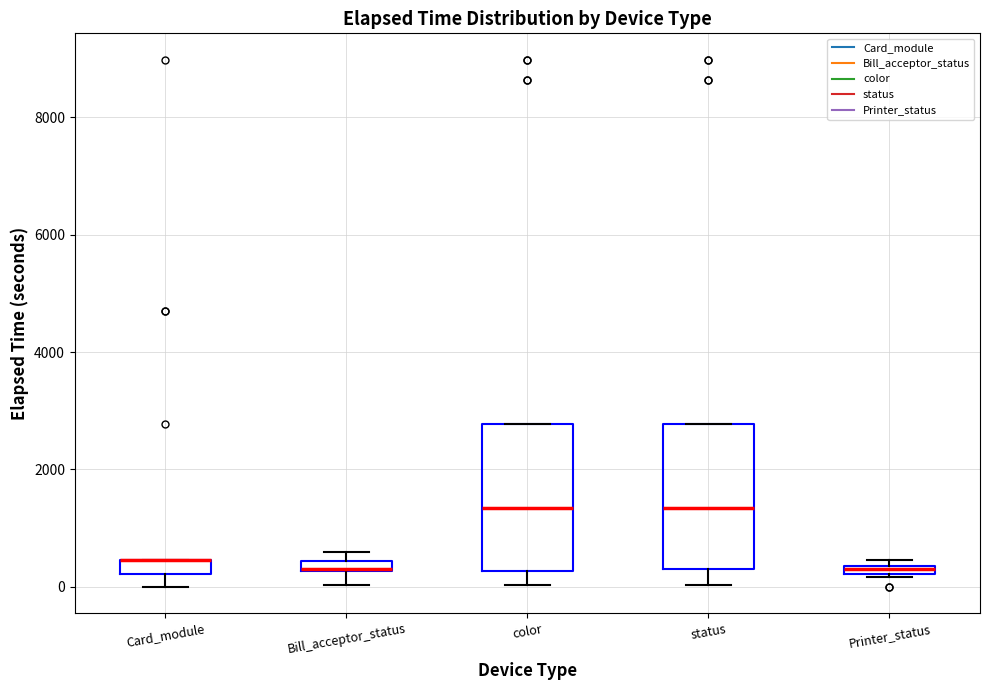

Where is the upper edge of the box for status on the y-axis? The values are not printed on the chart, so give them approximately, as read against the axis.

2800